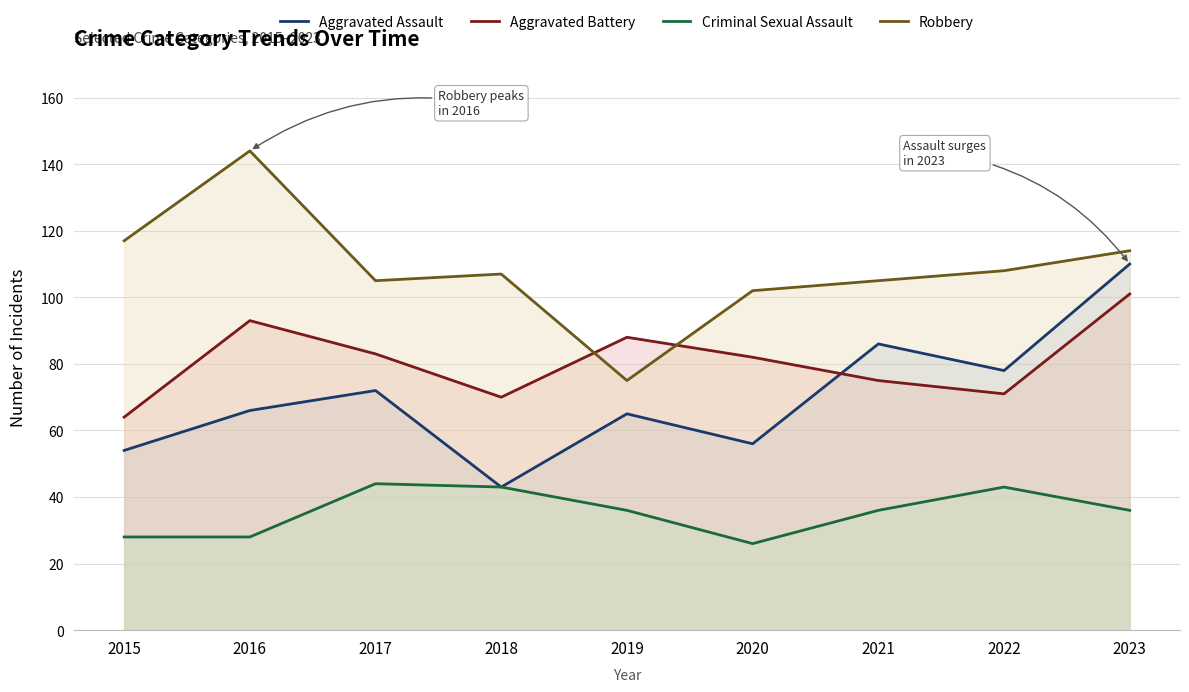

Which series has the largest total across all categories?

Robbery